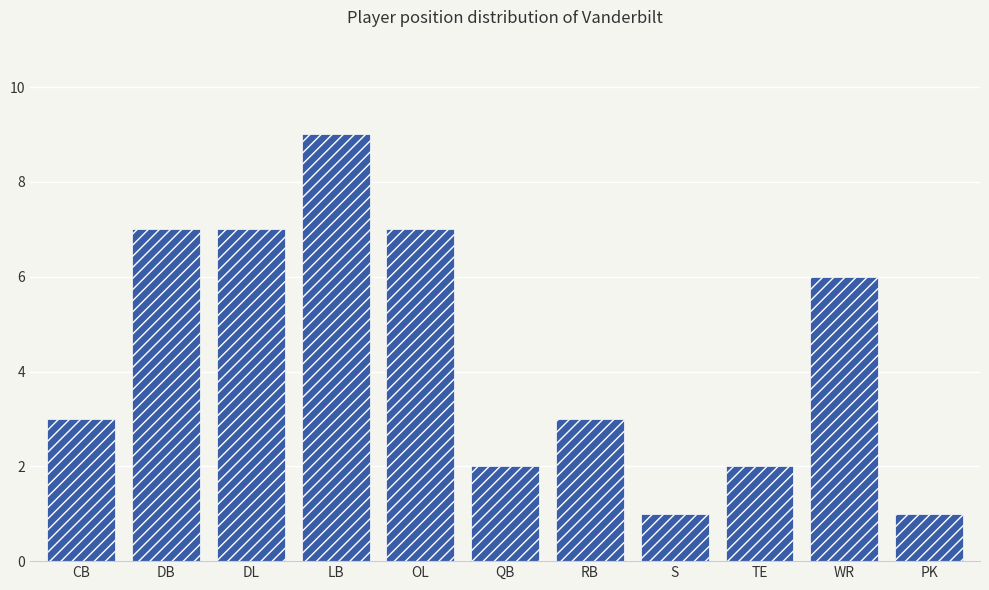

Reading right to left, extract all data points from this chart.

PK=1	WR=6	TE=2	S=1	RB=3	QB=2	OL=7	LB=9	DL=7	DB=7	CB=3